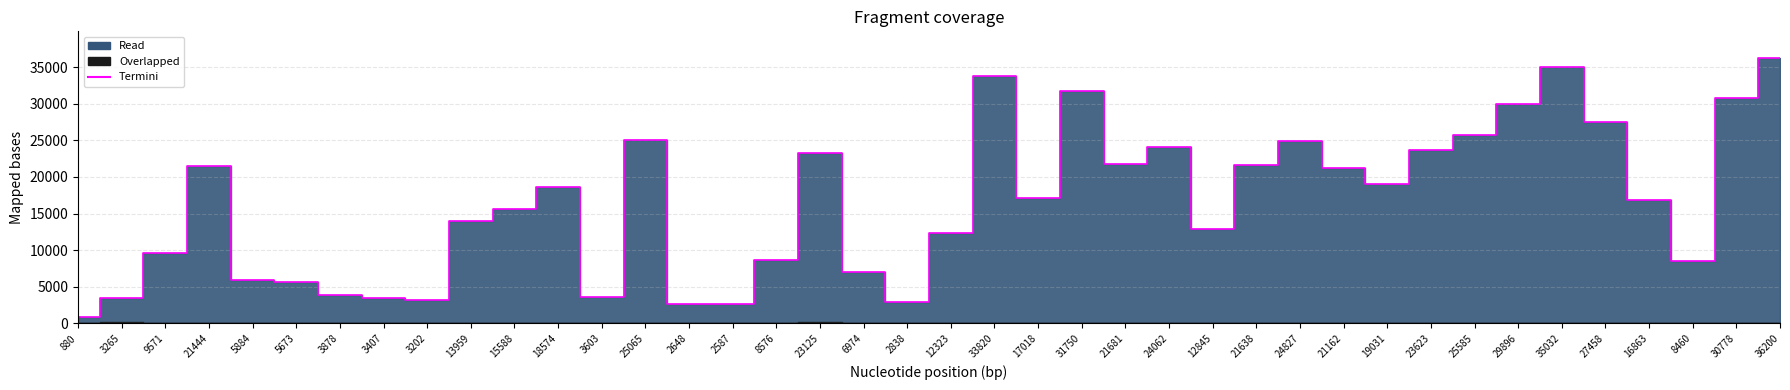

Count the number of categories in the chart.

40